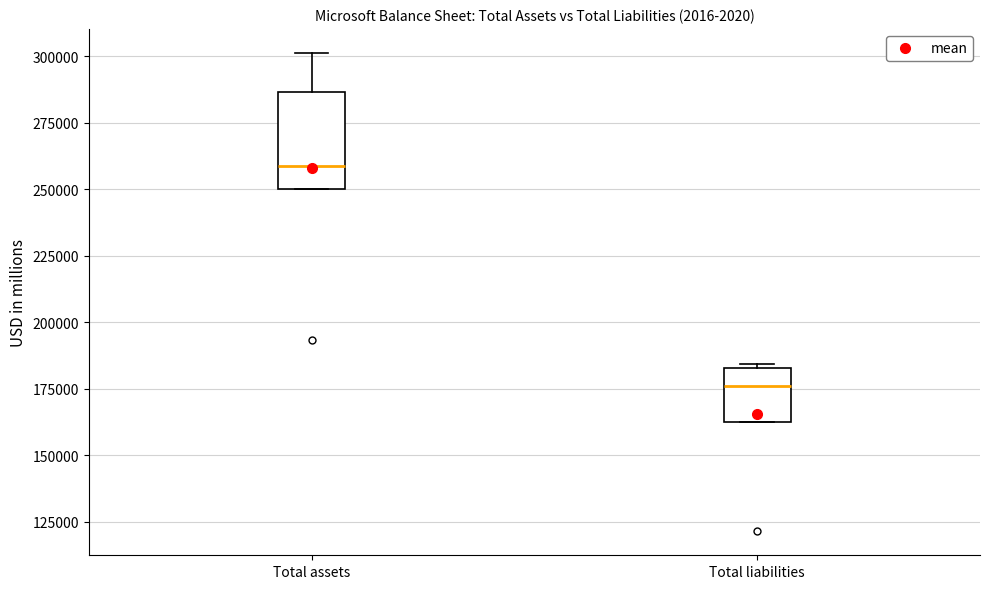

Reading left to right, transcribe this box plot: for each box, give where its median line is, the range the box spans, and where its two whiskers end, as read against the y-axis. The values are not printed on the chart, so give them approximately, as read against the axis.

Total assets: median 260000, box 250000 to 285000, whiskers 250000 to 300000
Total liabilities: median 175000, box 165000 to 185000, whiskers 165000 to 185000